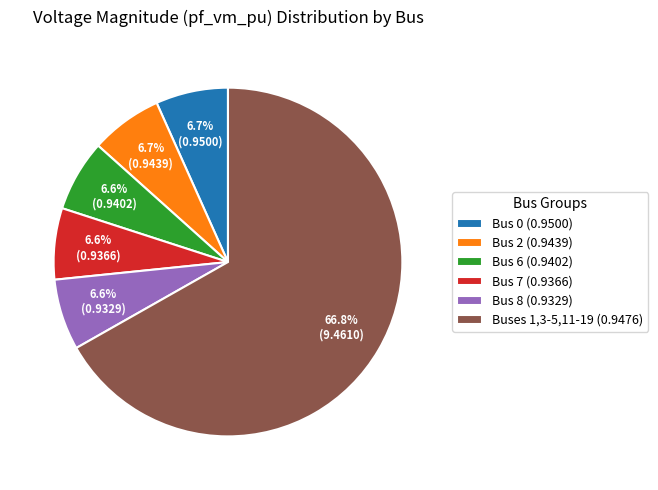

Does Buses 1,3-5,11-19 (0.9476) account for over 50% of the chart?

Yes